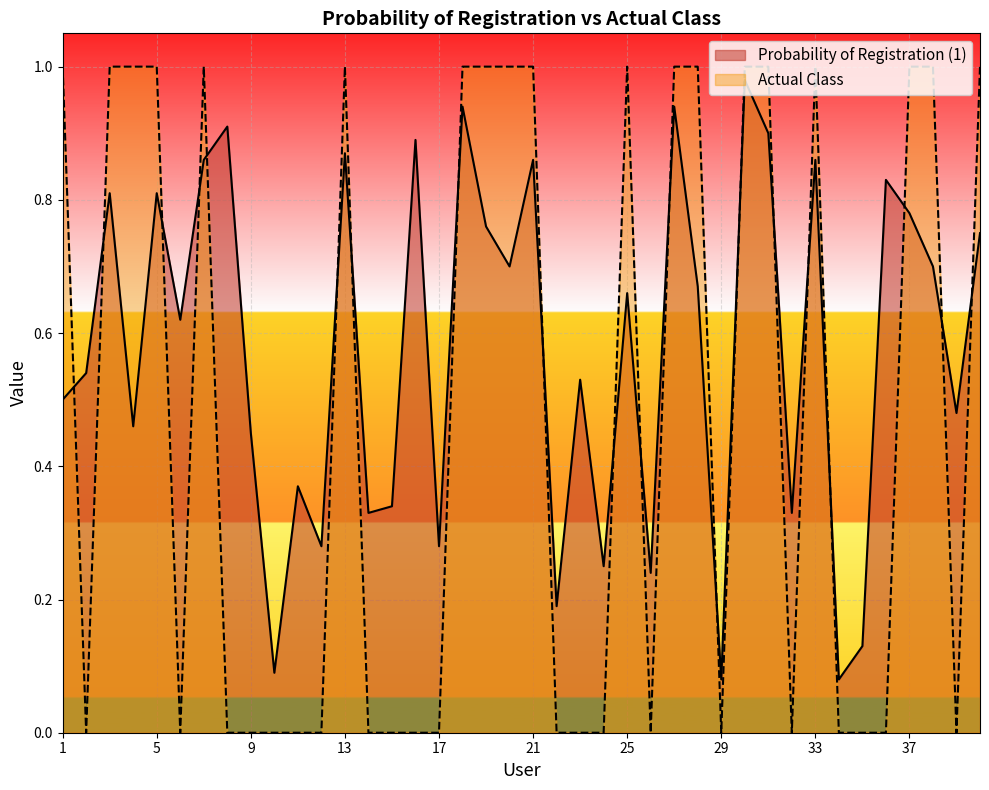

What is the average value of the Actual Class series?

0.5